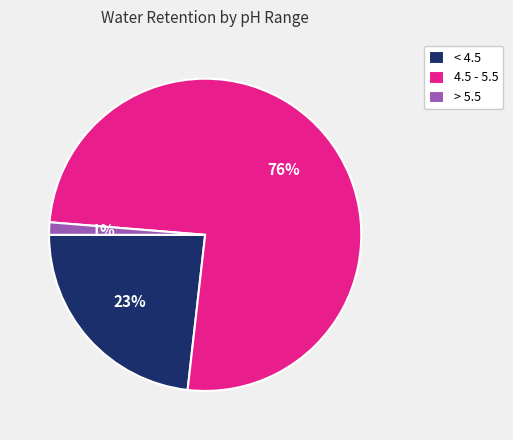

True or false: 4.5 - 5.5 accounts for 65% of the total.

False